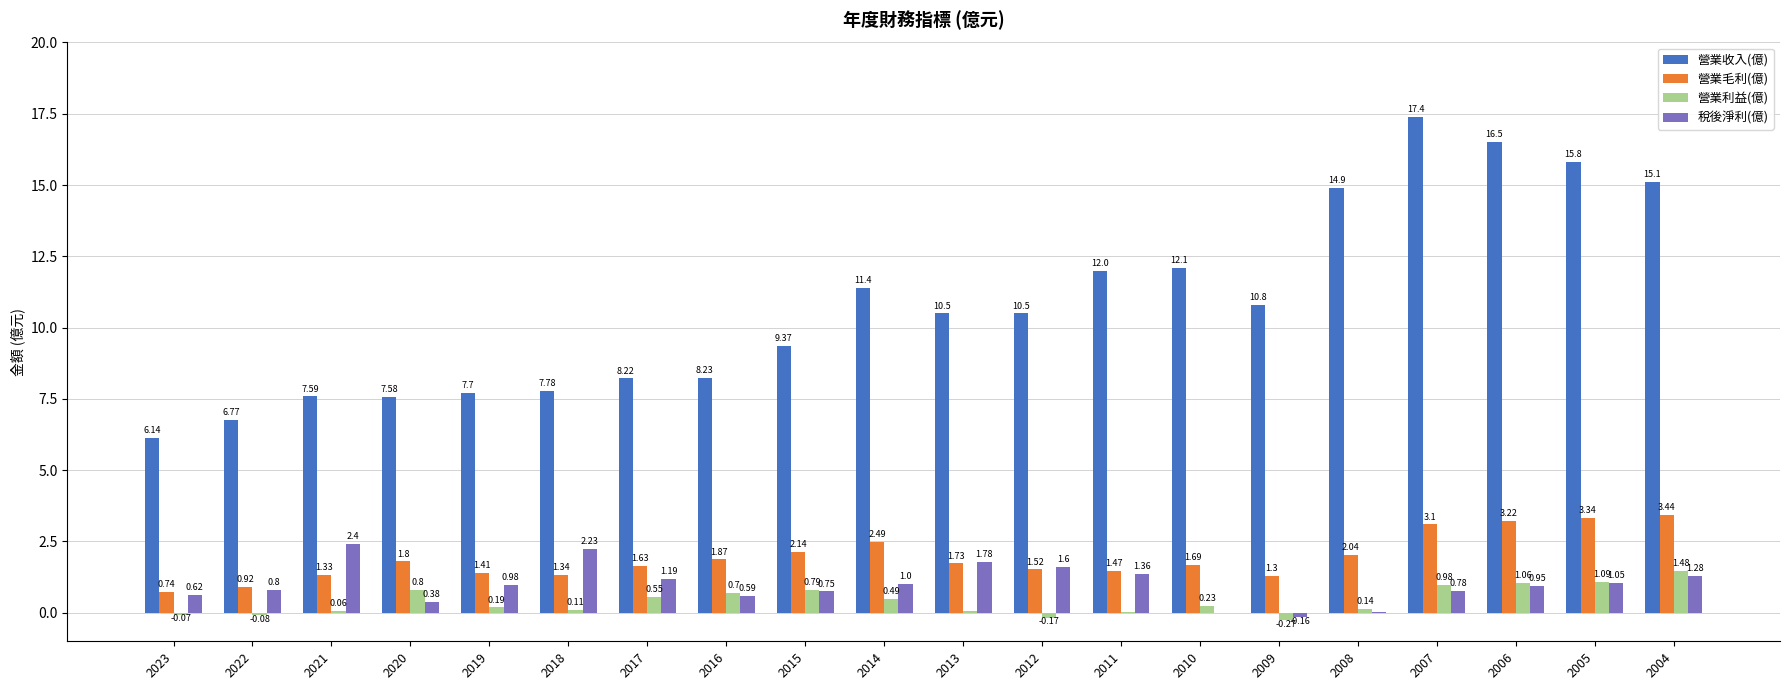

What is the difference between the 營業收入(億) values at 2020 and 2014?

3.8